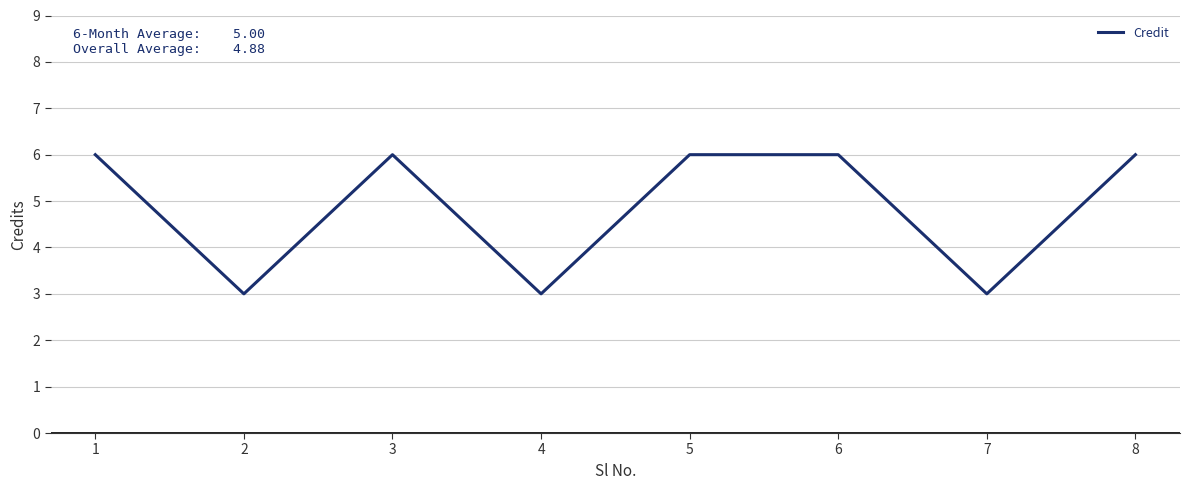

Reading left to right, extract all data points from this chart.

1=6	2=3	3=6	4=3	5=6	6=6	7=3	8=6